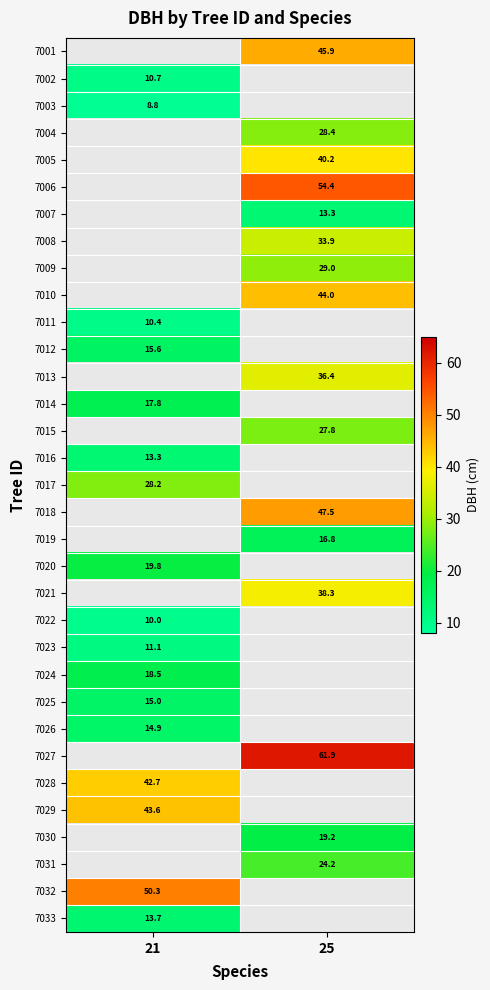

Is the value of 7019 at 25 greater than the value of 7012 at 21?

Yes